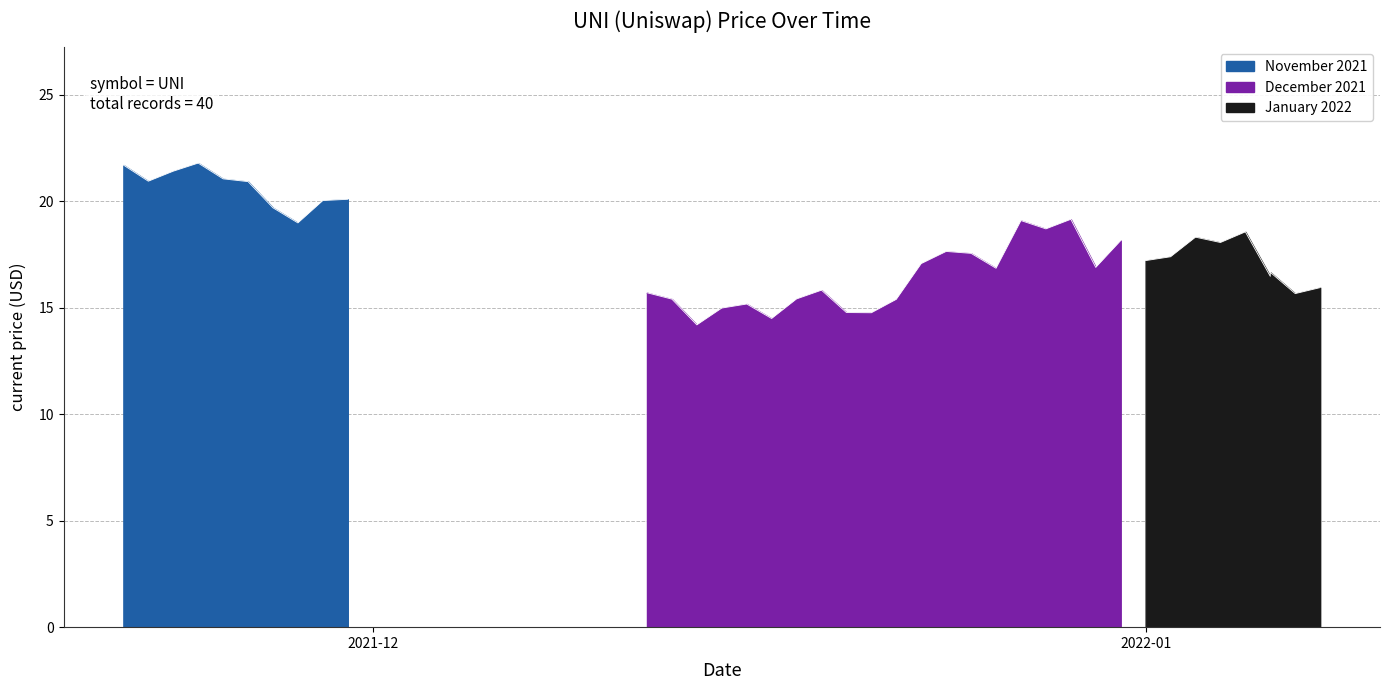

The value at 12/25/2021 is 29.0. True or false?

False